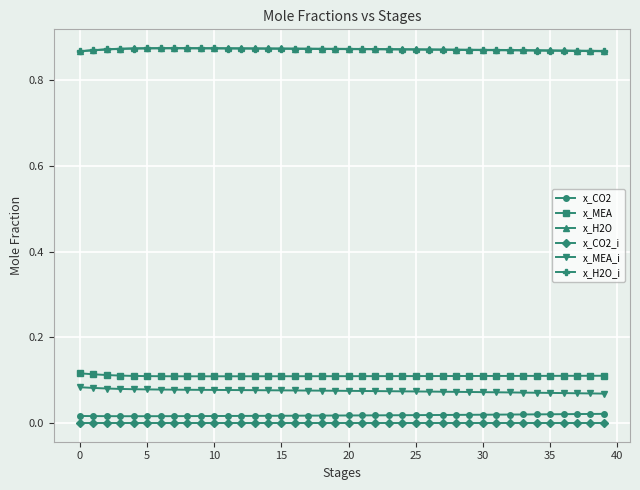

True or false: x_MEA and x_H2O_i cross at least once.

False